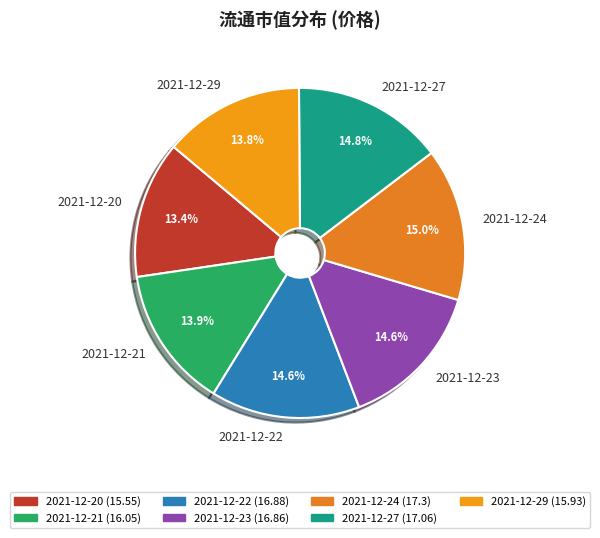

Which has a higher value, 2021-12-20 or 2021-12-23?

2021-12-23